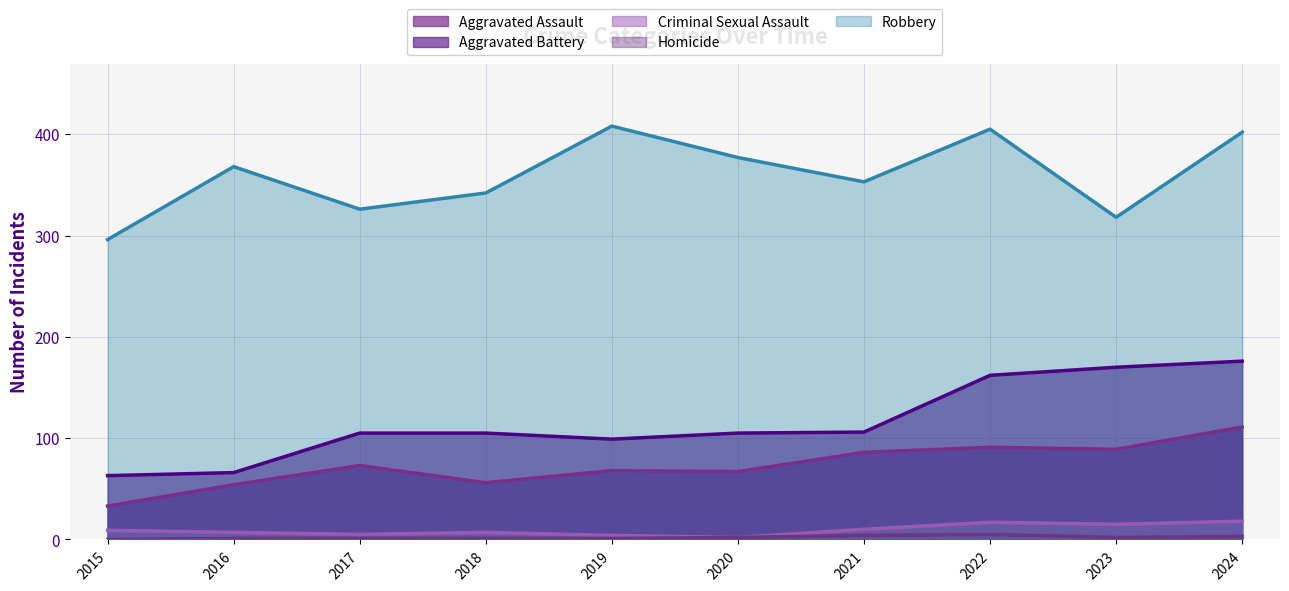

Which category has the highest value in the Homicide series?

2022